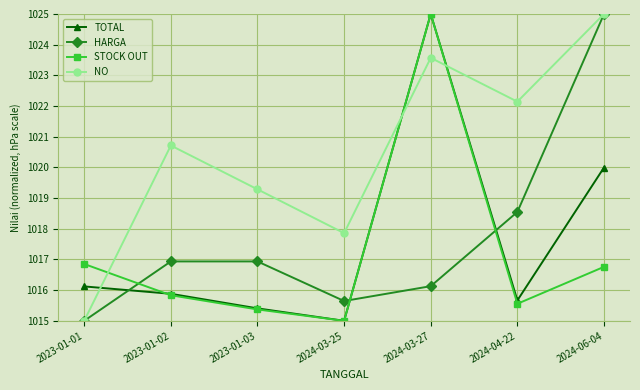

What is the difference between the TOTAL values at 2024-03-27 and 2023-01-02?

9.1